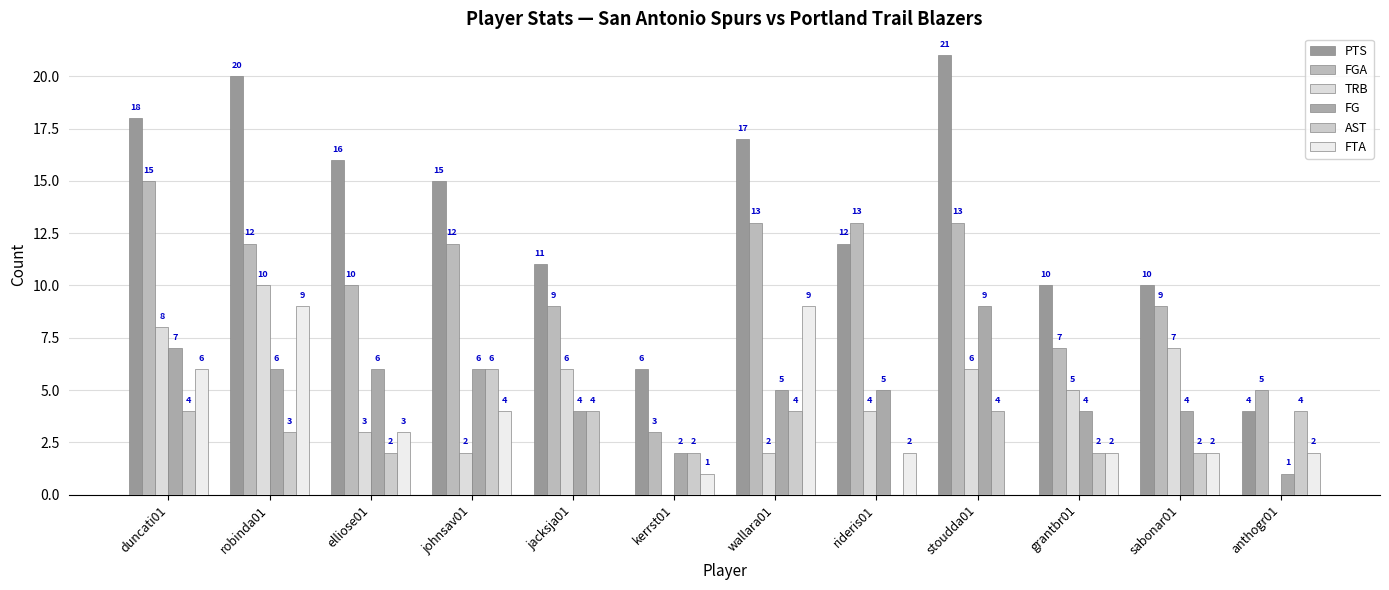

At which label is TRB closest to 5?

grantbr01